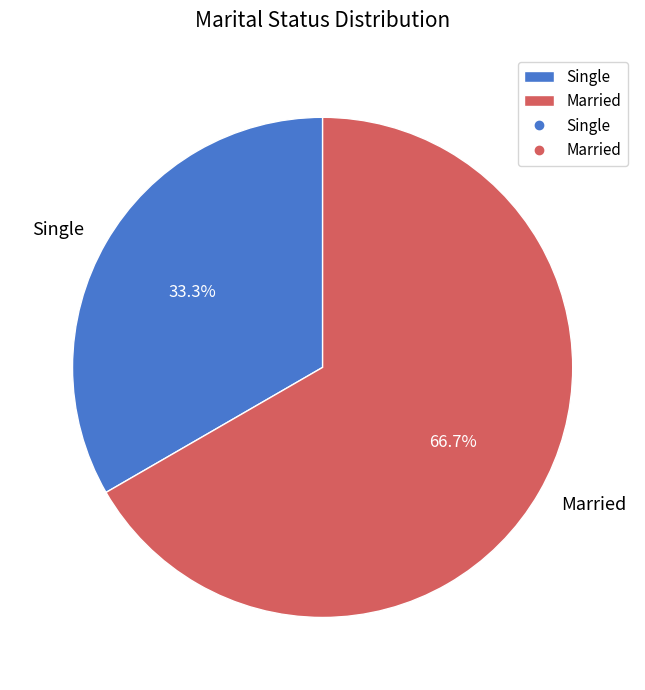

Between Single and Married, which is larger?

Married